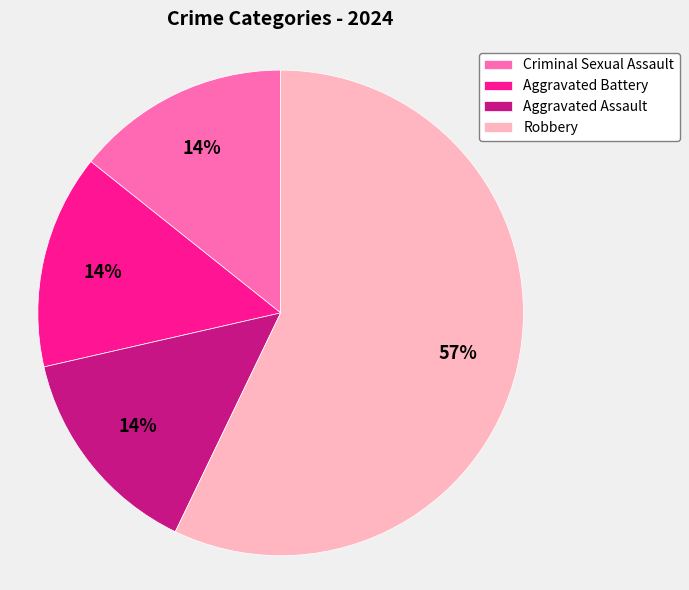

Which category accounts for the majority?

Robbery